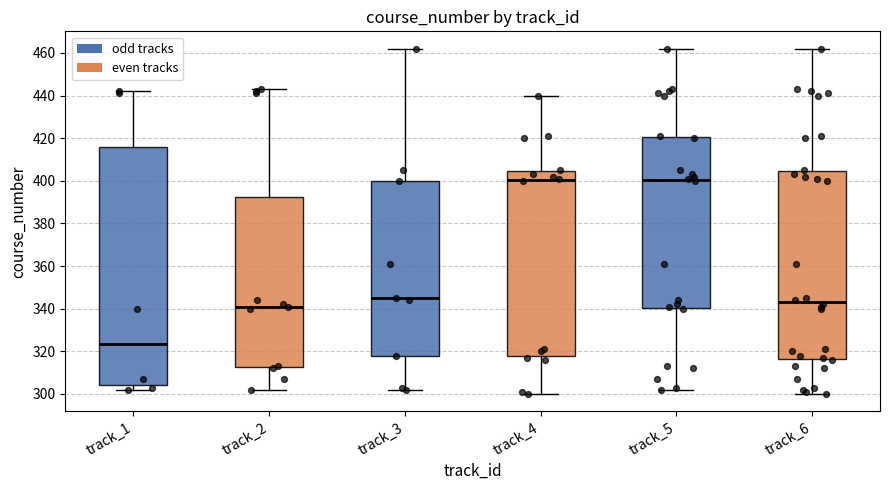

Where does the upper whisker of the box for track_3 end on the y-axis? The values are not printed on the chart, so give them approximately, as read against the axis.

462